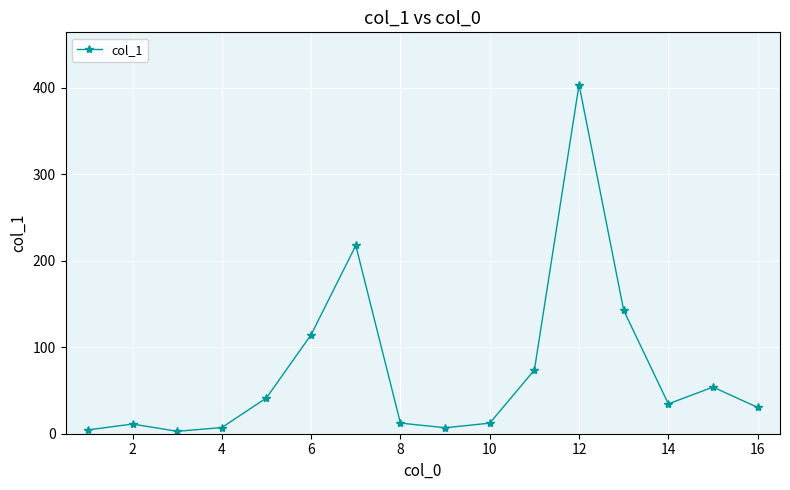

Does the chart have visible grid lines?

Yes